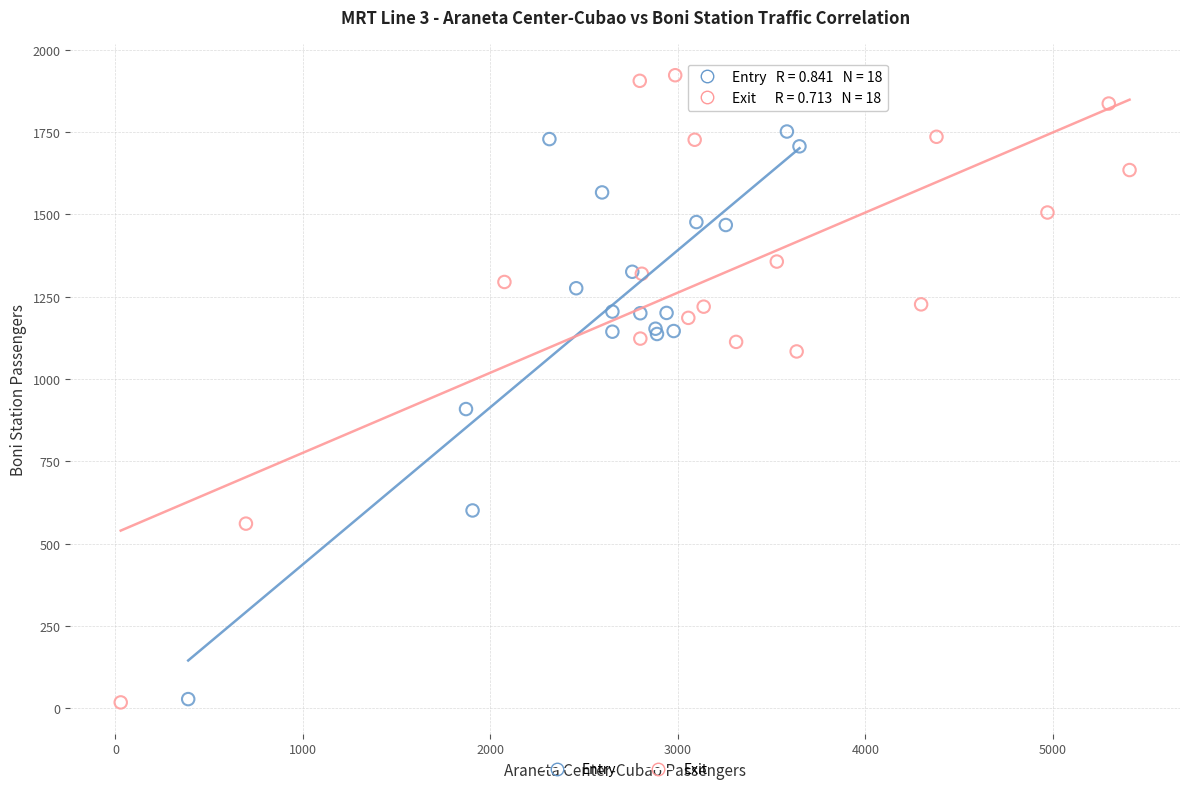

Which series has the widest spread of Y values?

Exit